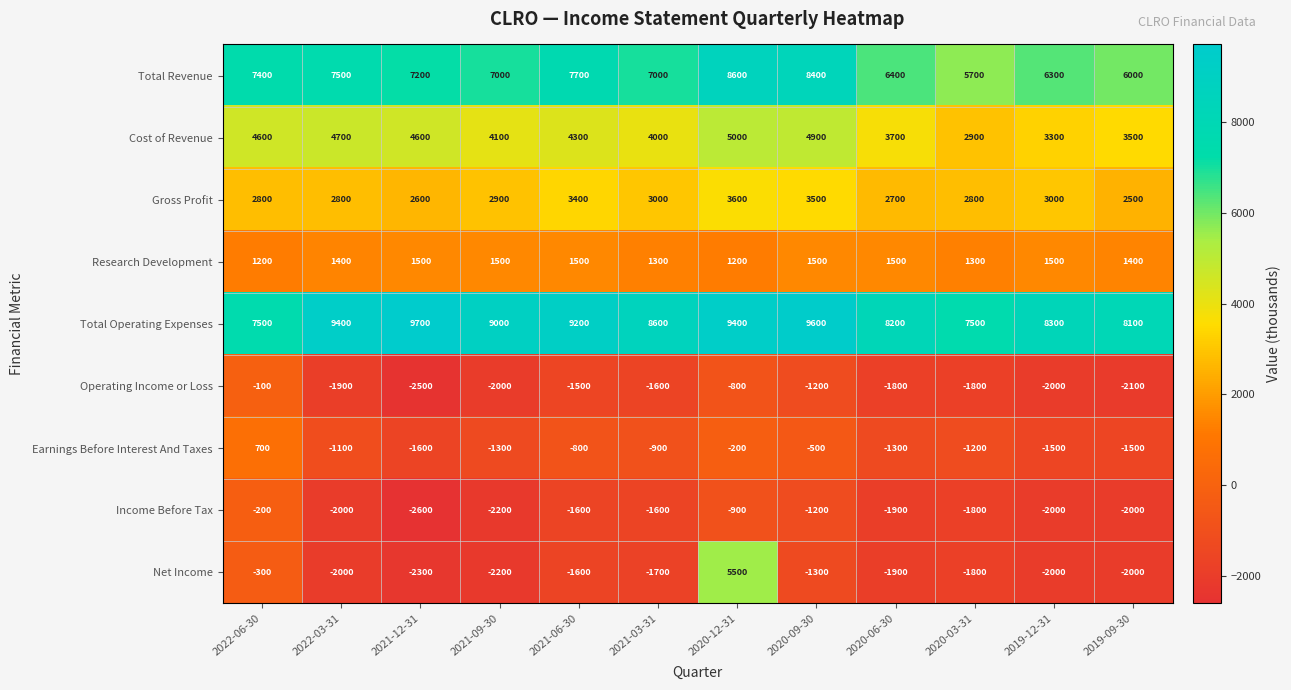

Rank the series by their maximum value, from lowest to highest.

Income Before Tax, Operating Income or Loss, Earnings Before Interest And Taxes, Research Development, Gross Profit, Cost of Revenue, Net Income, Total Revenue, Total Operating Expenses